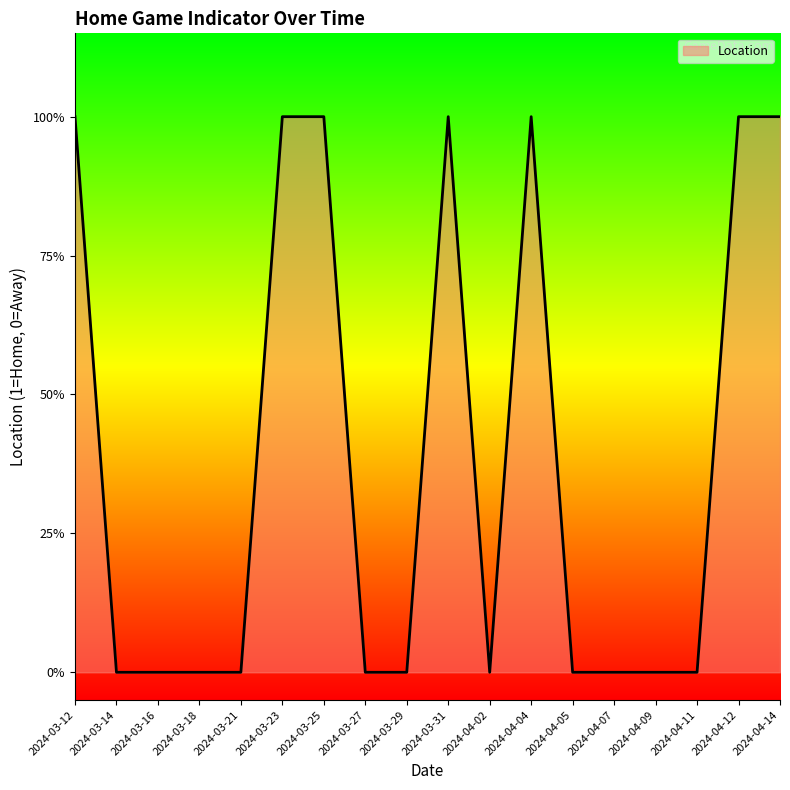

What is the sum of all values?

7